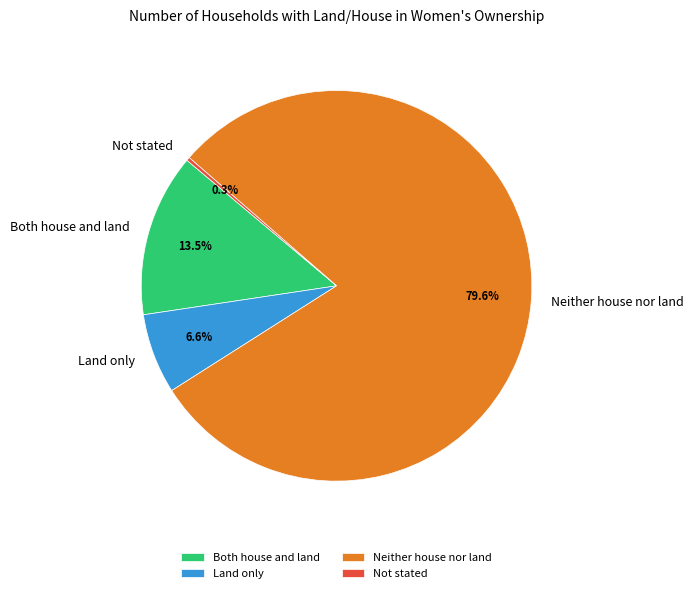

How many segments does this pie chart have?

4